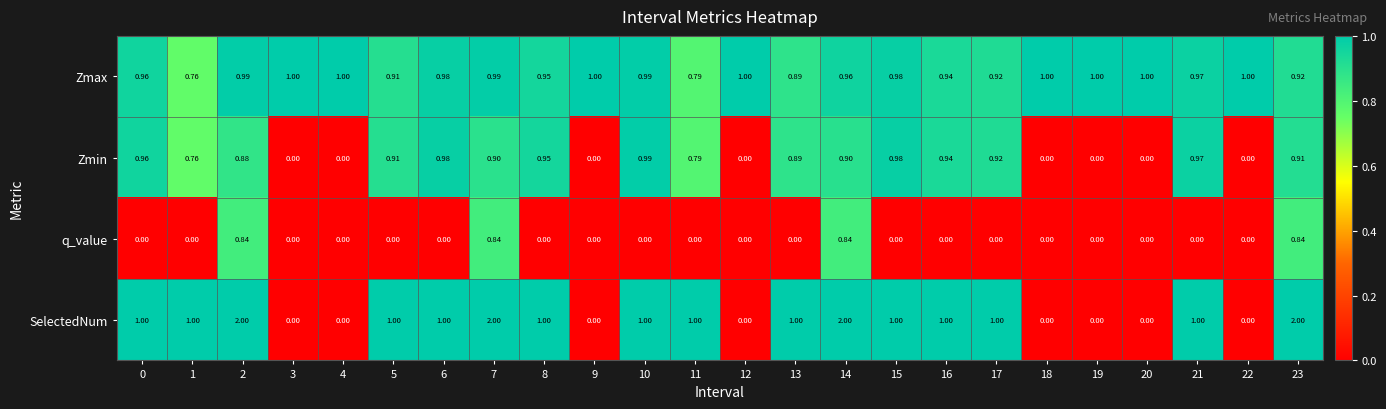

What is the difference between the highest and lowest values at 2?

1.2